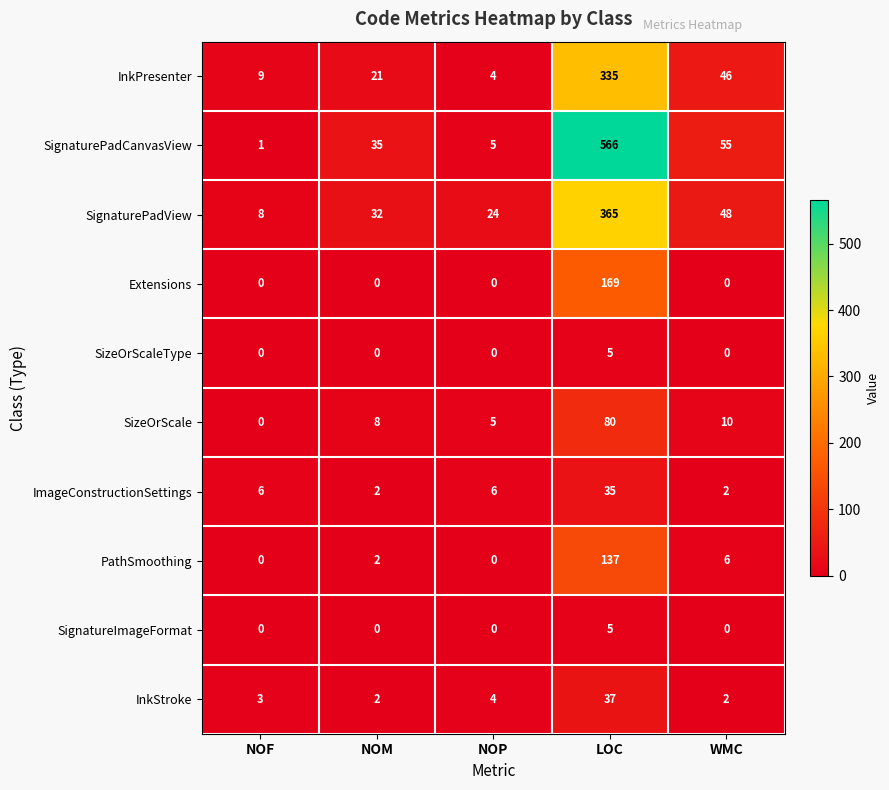

List the labels in order of SignaturePadCanvasView value, smallest first.

NOF, NOP, NOM, WMC, LOC